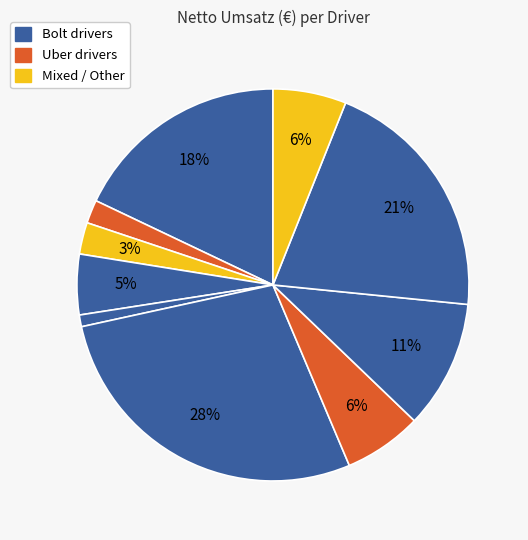

How many slices are in this pie chart?

10